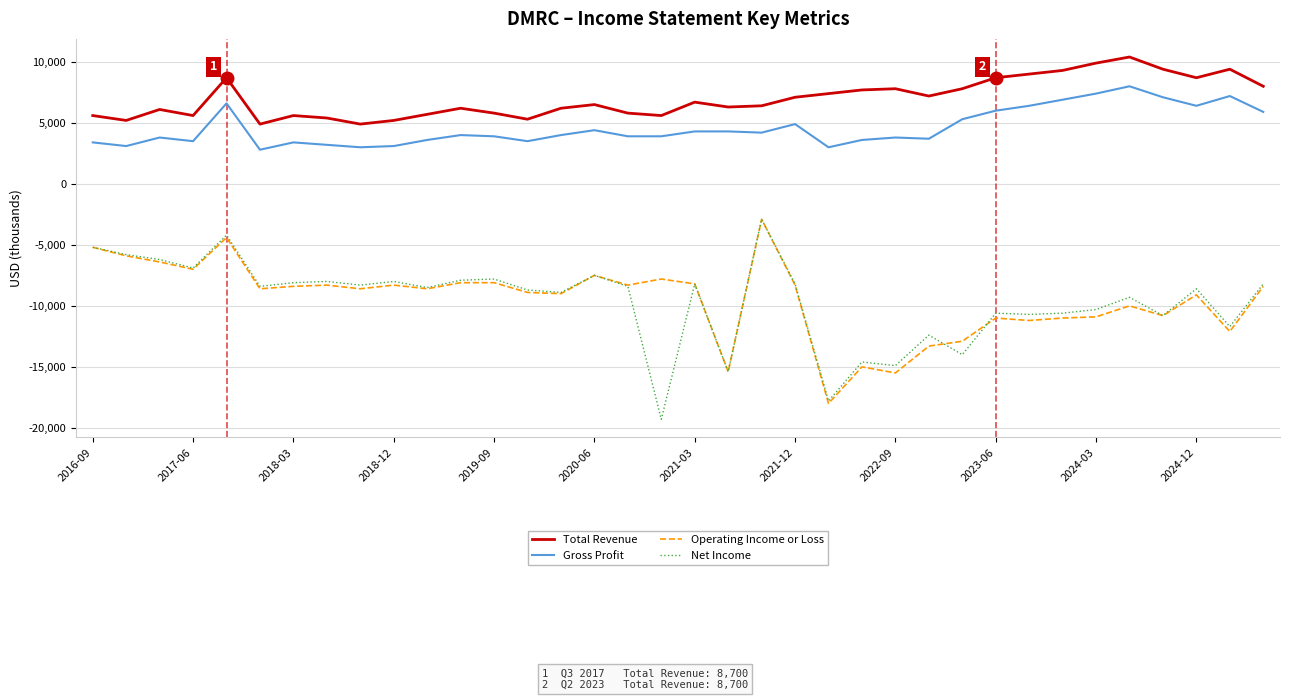

What is the minimum value shown in the chart?

-19300